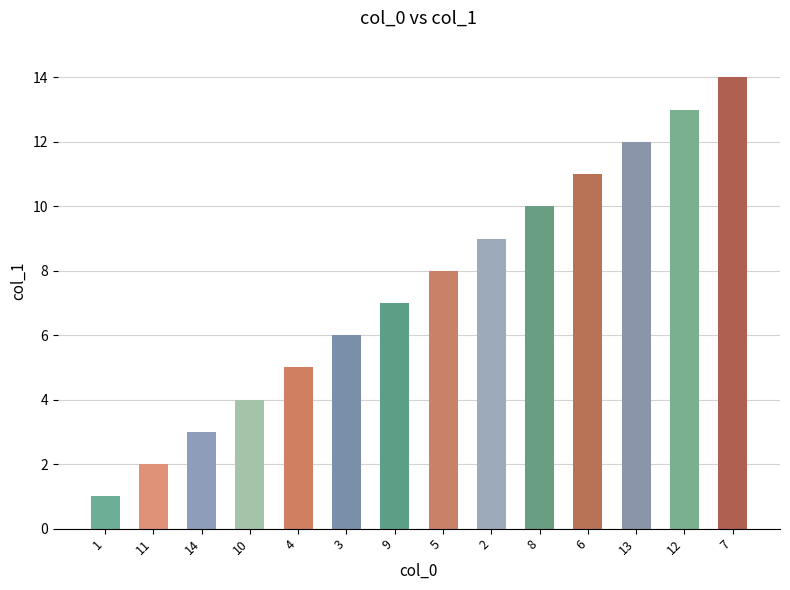

List the labels in order of value, largest first.

7, 12, 13, 6, 8, 2, 5, 9, 3, 4, 10, 14, 11, 1